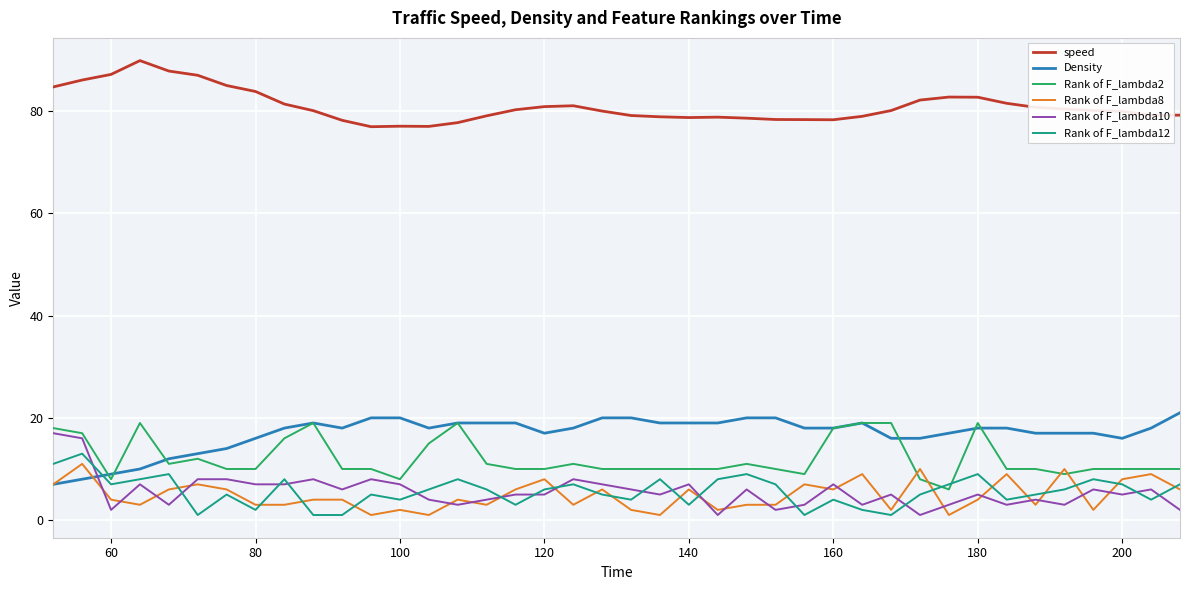

True or false: speed and Rank of F_lambda8 cross at least once.

False